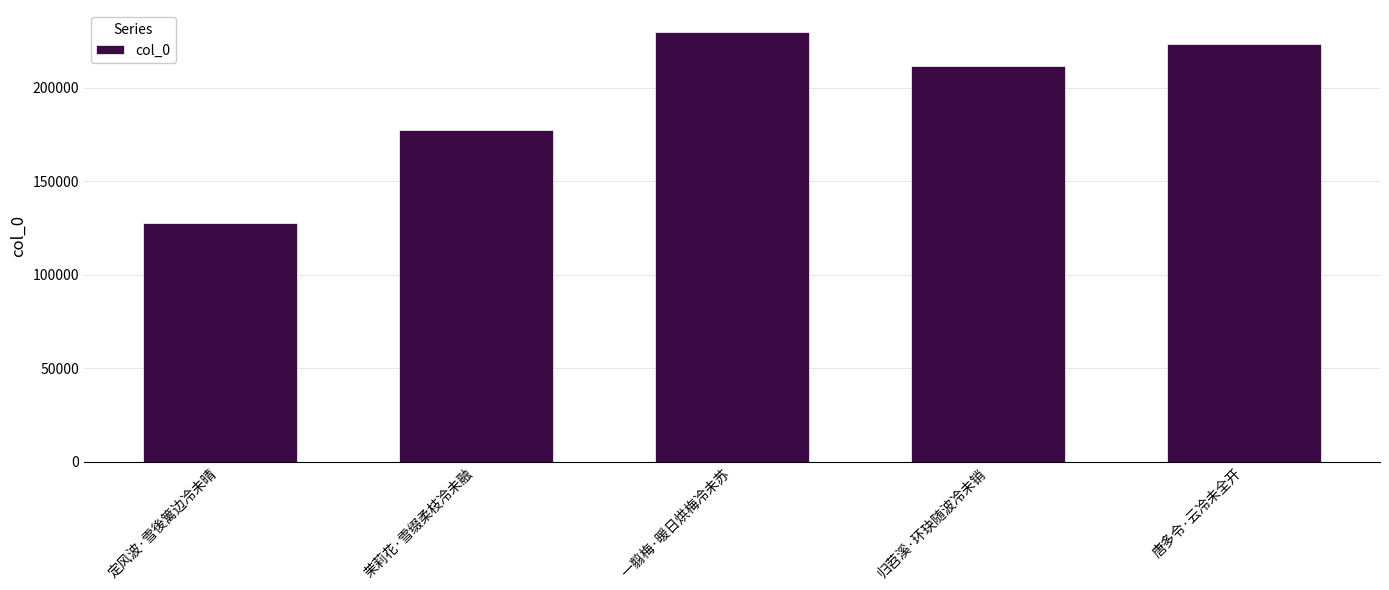

Reading right to left, transcribe all the data shown in this chart.

唐多令·云冷未全开=223480	归苕溪·环玦随波冷未销=211798	一翦梅·暖日烘梅冷未苏=230215	茉莉花·雪缀柔枝冷未融=177635	定风波·雪後篱边冷未晴=127741